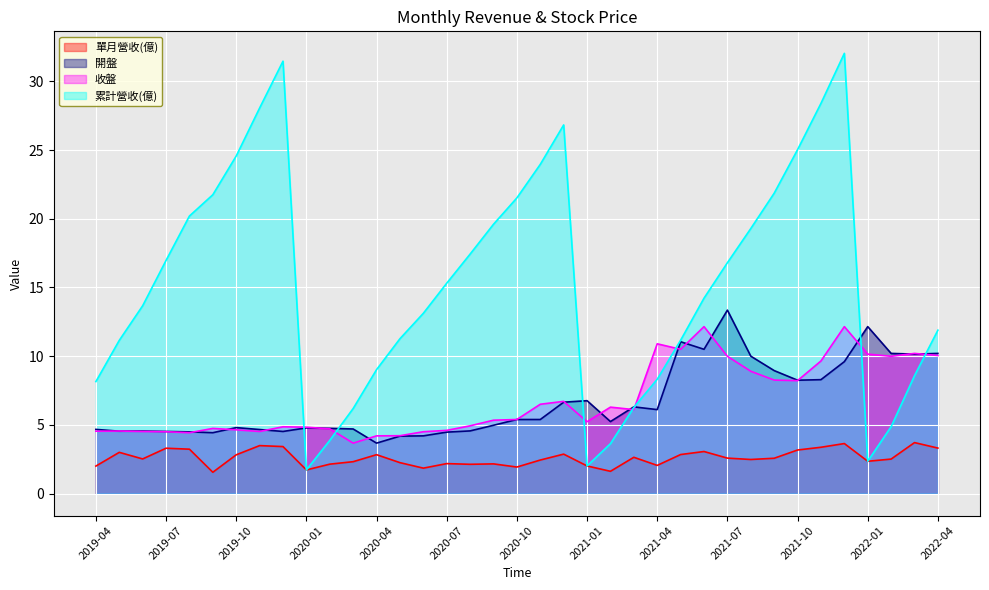

Which series has the largest range (max minus min)?

累計營收(億)